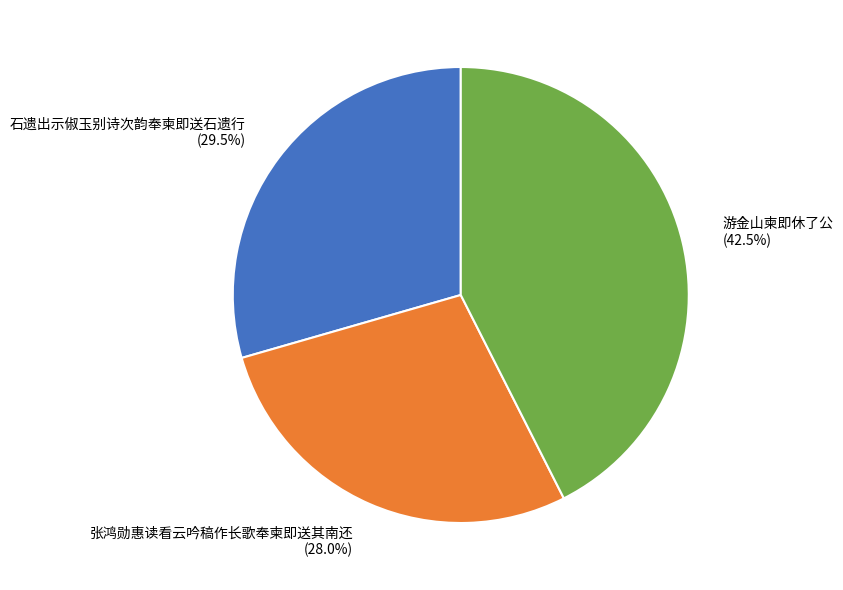

Which slice is the smallest?

张鸿勋惠读看云吟稿作长歌奉柬即送其南还